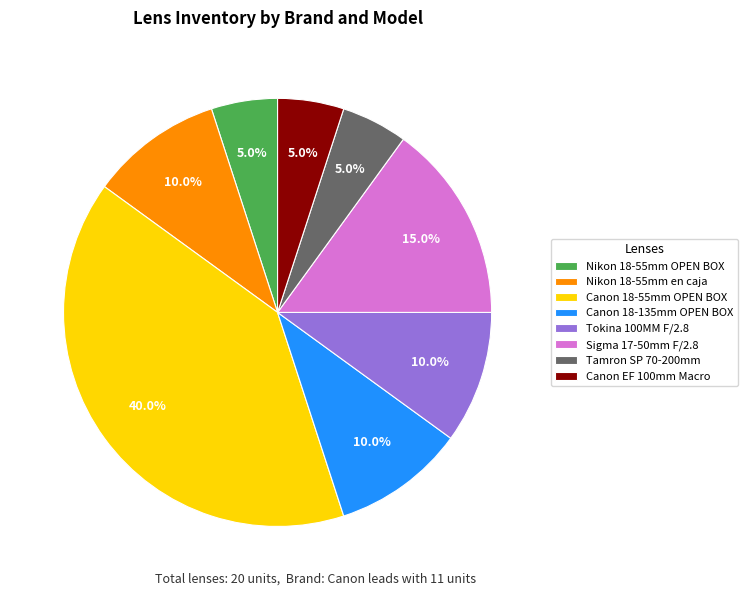

Which category has the biggest portion of the pie?

Canon 18-55mm OPEN BOX